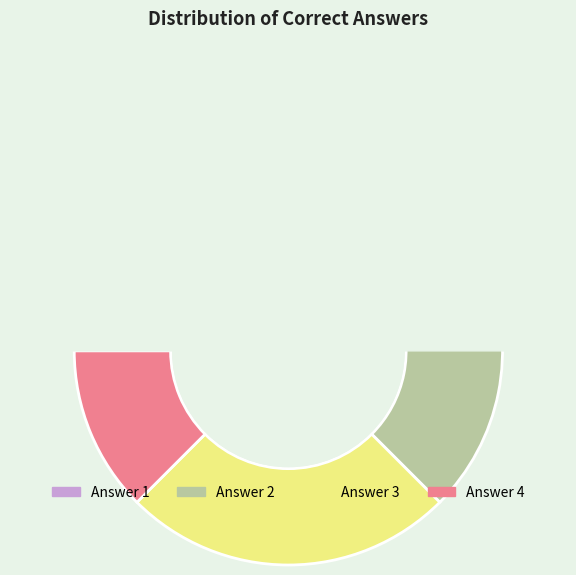

What is the total percentage of Answer 4 and Answer 3?

37.5%